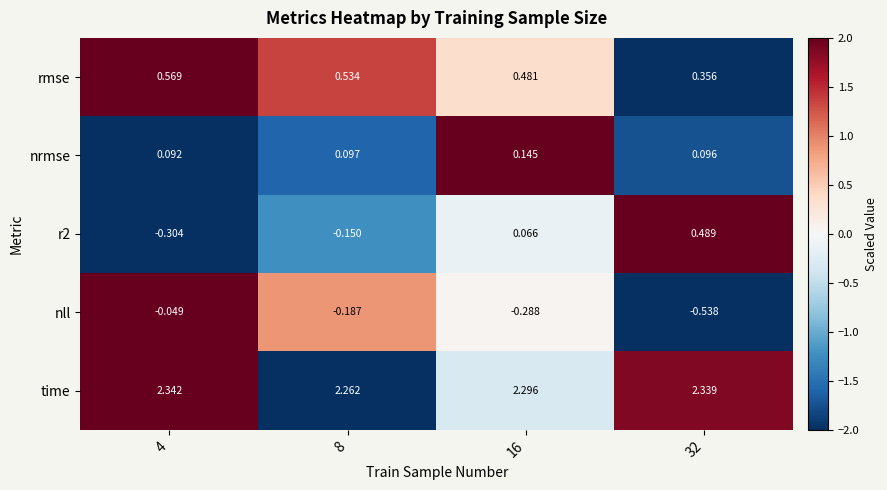

Which series has the largest total across all categories?

time